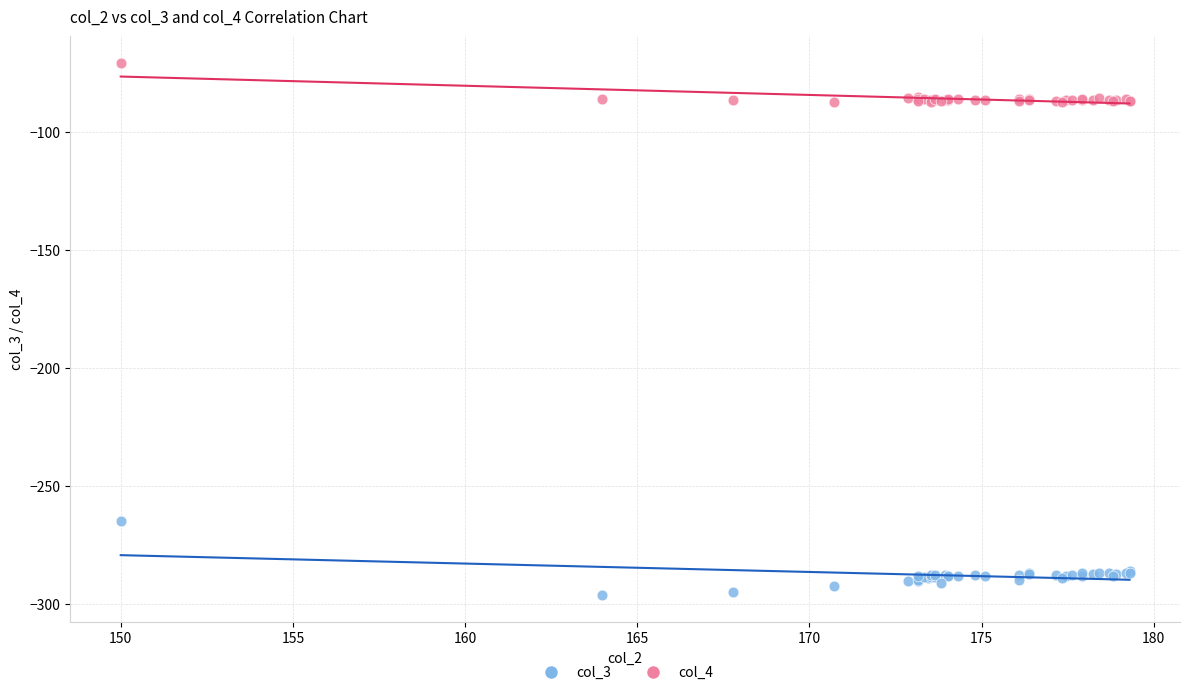

Across all series, what Y value is closest to -183?

-264.9